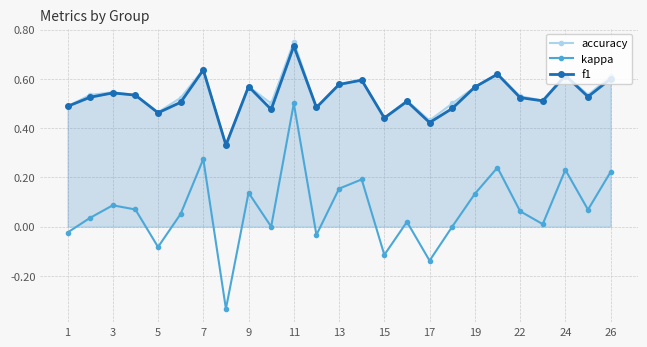

How many lines are shown in the chart?

3